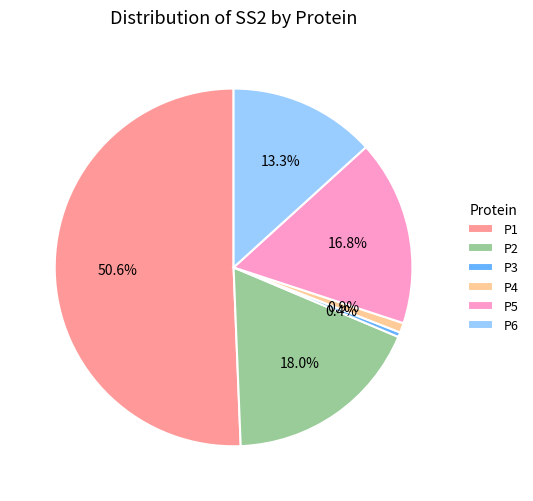

Do P2 and P4 together represent more than half of the pie?

No